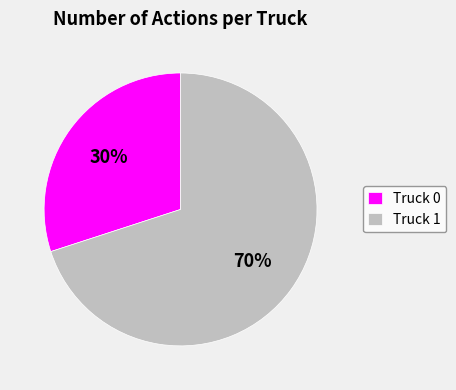

True or false: Truck 0 accounts for 40% of the total.

False